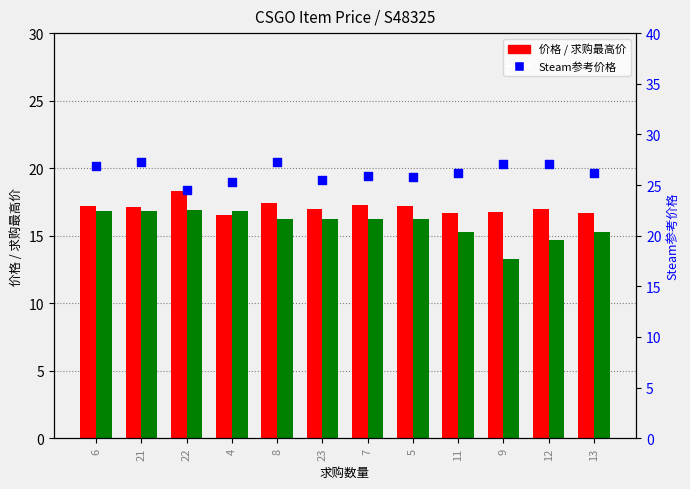

At which category is the sum across all series the highest?

21